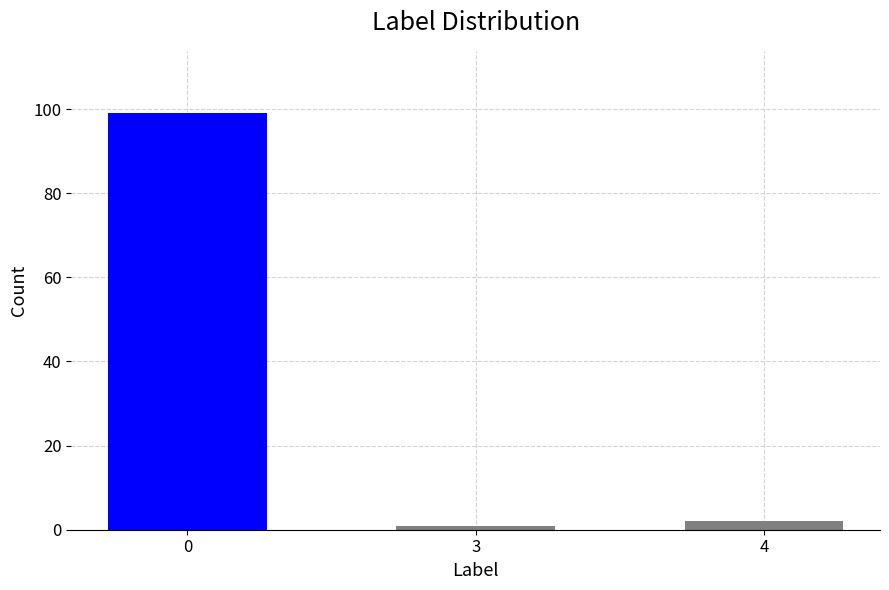

What is the sum of all values?

102